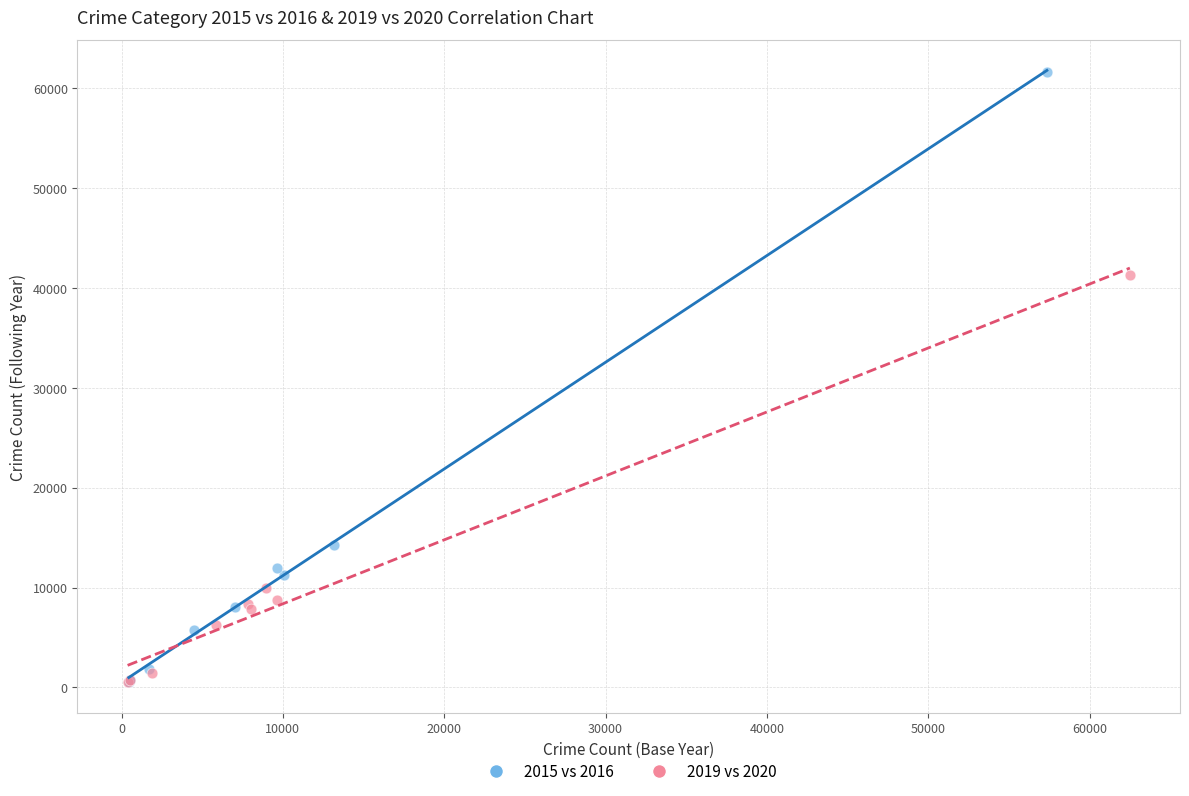

Which series contains the highest Y value?

2015 vs 2016